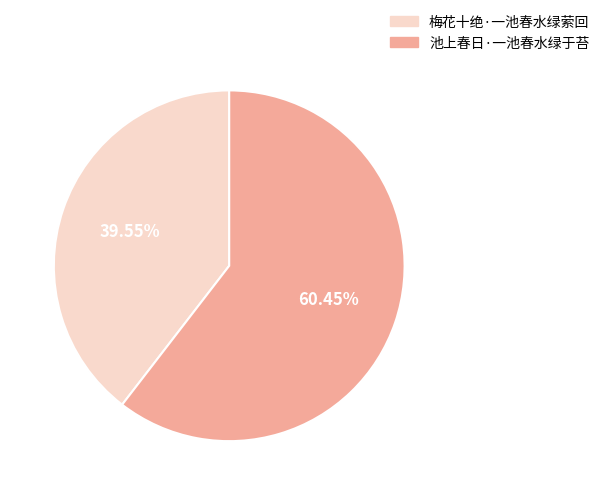

The 池上春日·一池春水绿于苔 slice represents 60% of the pie. True or false?

True